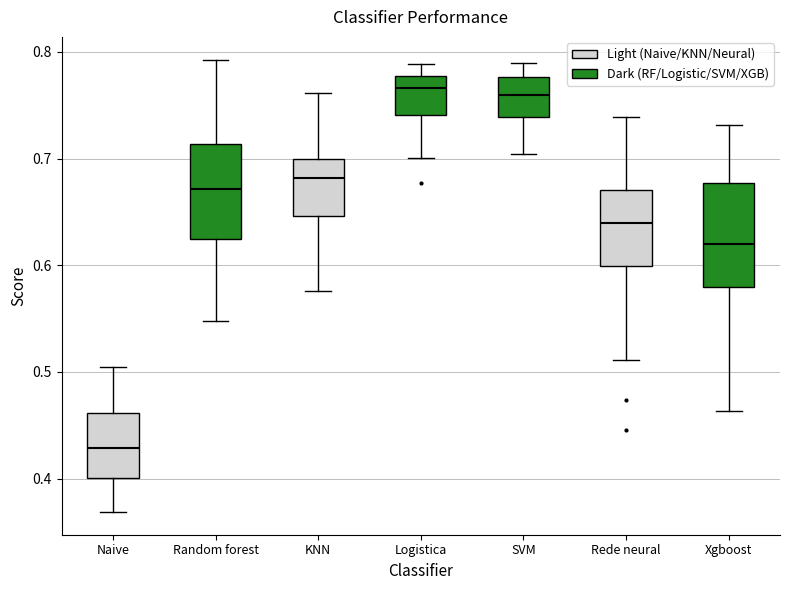

Reading left to right, read every box against the y-axis: the position of its median line, the range the box covers, and the ends of its whiskers. The values are not printed on the chart, so give them approximately, as read against the axis.

Naive: median 0.43, box 0.40 to 0.46, whiskers 0.37 to 0.51
Random forest: median 0.67, box 0.62 to 0.71, whiskers 0.55 to 0.79
KNN: median 0.68, box 0.65 to 0.70, whiskers 0.58 to 0.76
Logistica: median 0.77, box 0.74 to 0.78, whiskers 0.70 to 0.79
SVM: median 0.76, box 0.74 to 0.78, whiskers 0.70 to 0.79
Rede neural: median 0.64, box 0.60 to 0.67, whiskers 0.51 to 0.74
Xgboost: median 0.62, box 0.58 to 0.68, whiskers 0.46 to 0.73